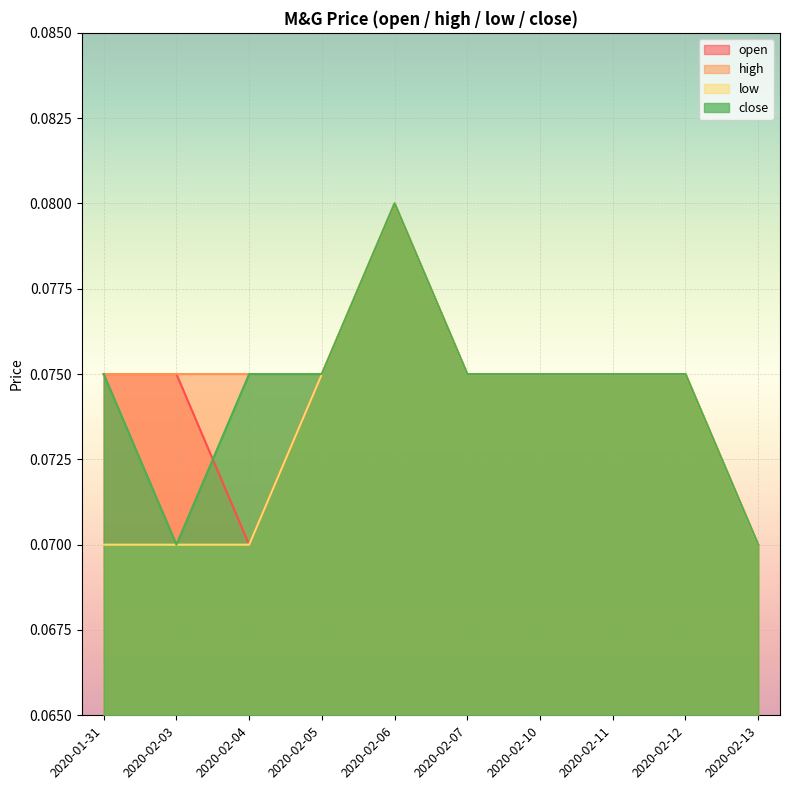

Which has a higher value, 2020-02-06 or 2020-02-10?

2020-02-06